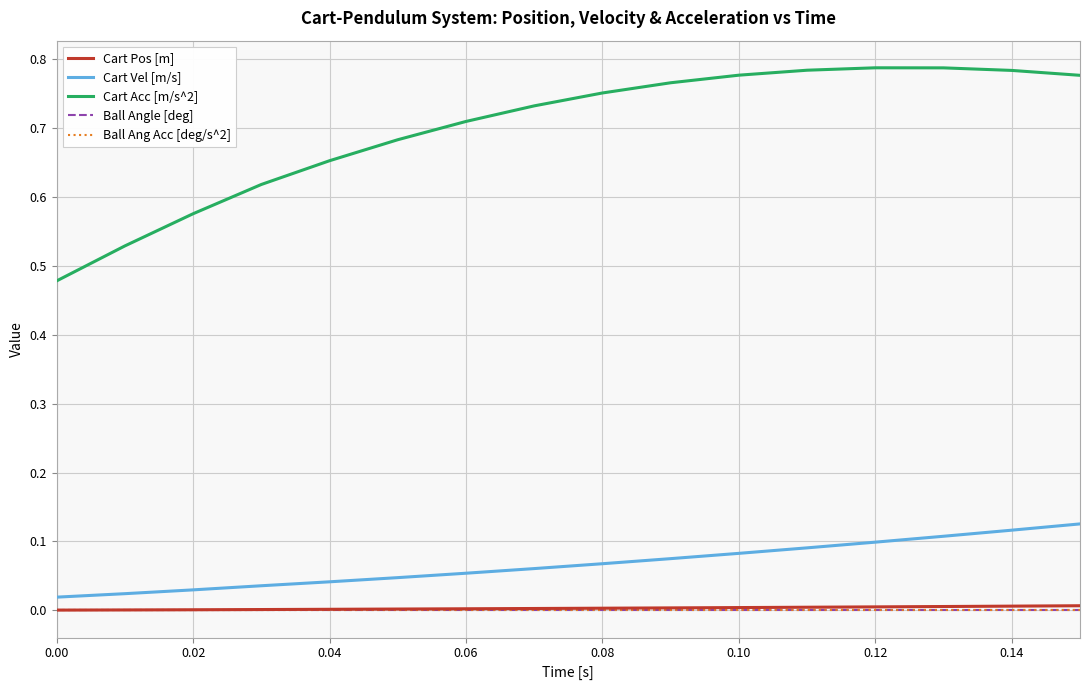

Is this an area chart (filled region under the line)?

No